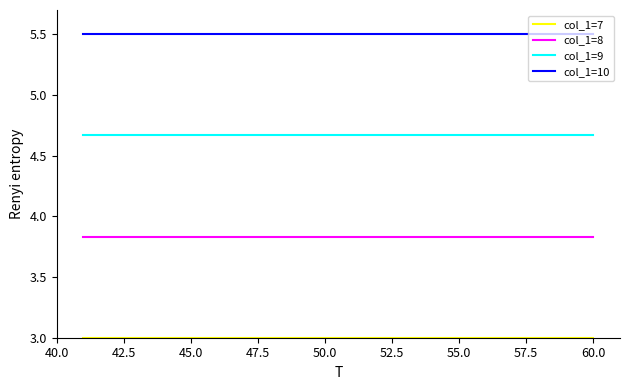

Does the chart have visible grid lines?

No